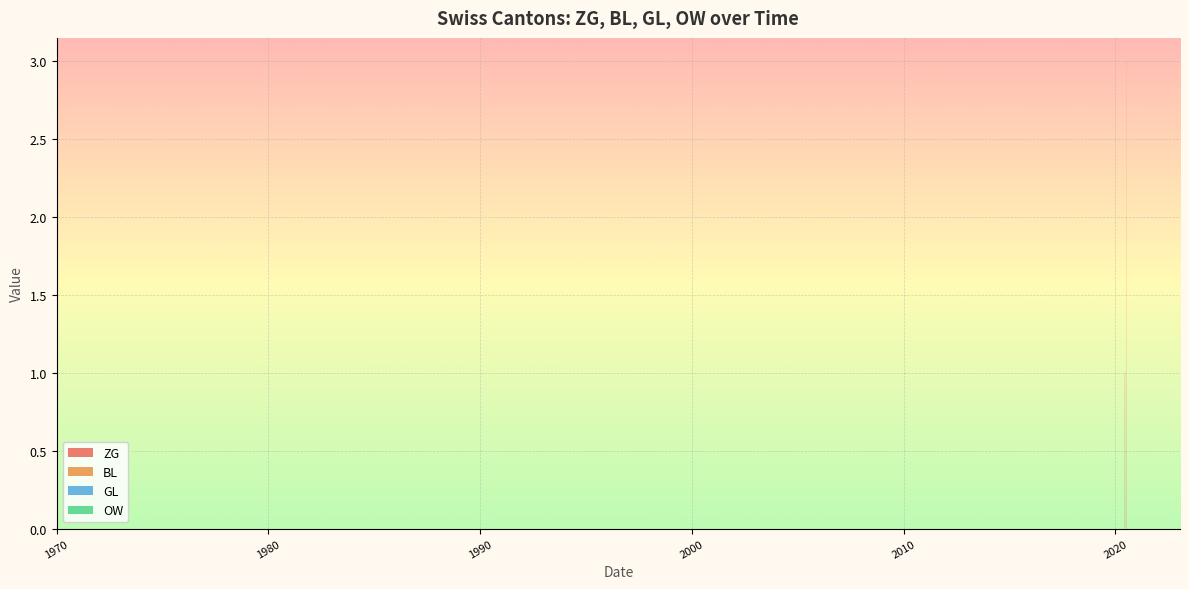

Reading left to right, list all the values displayed in this chart.

ZG: 2020-05-31=0	2020-06-01=0	2020-06-02=0	2020-06-03=0	2020-06-04=0	2020-06-05=0	2020-06-06=0	2020-06-07=0	2020-06-08=0	2020-06-09=0	2020-06-10=1	2020-06-11=1	2020-06-12=1	2020-06-13=1	2020-06-14=1	2020-06-15=1	2020-06-16=0	2020-06-17=0	2020-06-18=0	2020-06-19=0	2020-06-20=0	2020-06-21=0	2020-06-22=0	2020-06-23=0	2020-06-24=0	2020-06-25=0	2020-06-26=0	2020-06-27=0	2020-06-28=0	2020-06-29=0	2020-06-30=0	2020-07-01=0	2020-07-02=0	2020-07-03=0	2020-07-04=0	2020-07-05=0	2020-07-06=1	2020-07-07=2	2020-07-08=2	2020-07-09=2
BL: 2020-05-31=0	2020-06-01=0	2020-06-02=0	2020-06-03=0	2020-06-04=0	2020-06-05=0	2020-06-06=0	2020-06-07=0	2020-06-08=0	2020-06-09=0	2020-06-10=0	2020-06-11=0	2020-06-12=0	2020-06-13=0	2020-06-14=0	2020-06-15=0	2020-06-16=0	2020-06-17=0	2020-06-18=0	2020-06-19=0	2020-06-20=0	2020-06-21=0	2020-06-22=0	2020-06-23=0	2020-06-24=0	2020-06-25=0	2020-06-26=0	2020-06-27=0	2020-06-28=0	2020-06-29=0	2020-06-30=0	2020-07-01=0	2020-07-02=0	2020-07-03=0	2020-07-04=0	2020-07-05=0	2020-07-06=1	2020-07-07=1	2020-07-08=1	2020-07-09=1
GL: 2020-05-31=0	2020-06-01=0	2020-06-02=0	2020-06-03=0	2020-06-04=0	2020-06-05=0	2020-06-06=0	2020-06-07=0	2020-06-08=0	2020-06-09=0	2020-06-10=0	2020-06-11=0	2020-06-12=0	2020-06-13=0	2020-06-14=0	2020-06-15=0	2020-06-16=0	2020-06-17=0	2020-06-18=0	2020-06-19=0	2020-06-20=0	2020-06-21=0	2020-06-22=0	2020-06-23=0	2020-06-24=0	2020-06-25=0	2020-06-26=0	2020-06-27=0	2020-06-28=0	2020-06-29=0	2020-06-30=0	2020-07-01=0	2020-07-02=0	2020-07-03=0	2020-07-04=0	2020-07-05=0	2020-07-06=0	2020-07-07=0	2020-07-08=0	2020-07-09=0
OW: 2020-05-31=0	2020-06-01=0	2020-06-02=0	2020-06-03=0	2020-06-04=0	2020-06-05=0	2020-06-06=0	2020-06-07=0	2020-06-08=0	2020-06-09=0	2020-06-10=0	2020-06-11=0	2020-06-12=0	2020-06-13=0	2020-06-14=0	2020-06-15=0	2020-06-16=0	2020-06-17=0	2020-06-18=0	2020-06-19=0	2020-06-20=0	2020-06-21=0	2020-06-22=0	2020-06-23=0	2020-06-24=0	2020-06-25=0	2020-06-26=0	2020-06-27=0	2020-06-28=0	2020-06-29=0	2020-06-30=0	2020-07-01=0	2020-07-02=0	2020-07-03=0	2020-07-04=0	2020-07-05=0	2020-07-06=0	2020-07-07=0	2020-07-08=0	2020-07-09=0